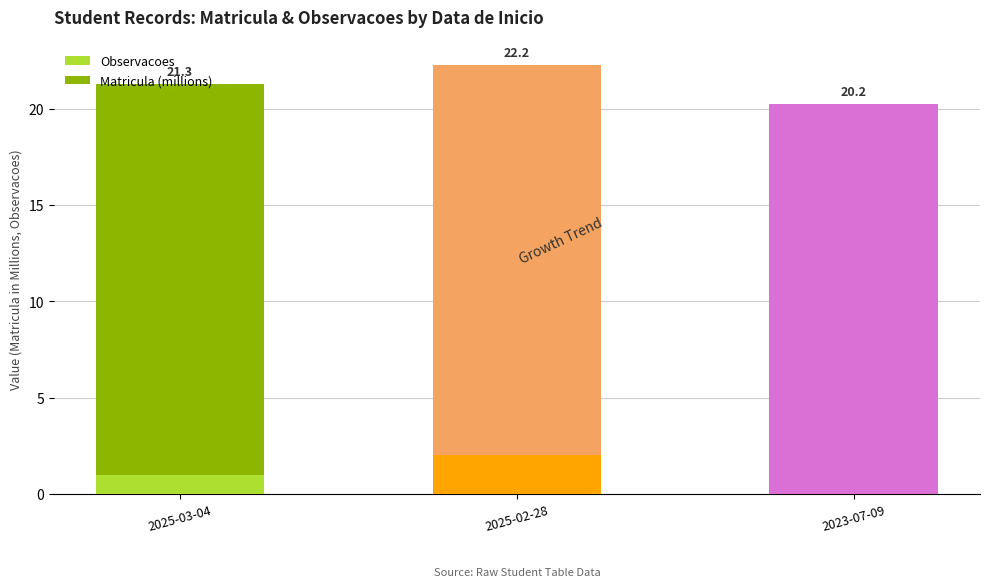

Rank the series at 2023-07-09 from lowest to highest value.

Observacoes, Matricula (millions)